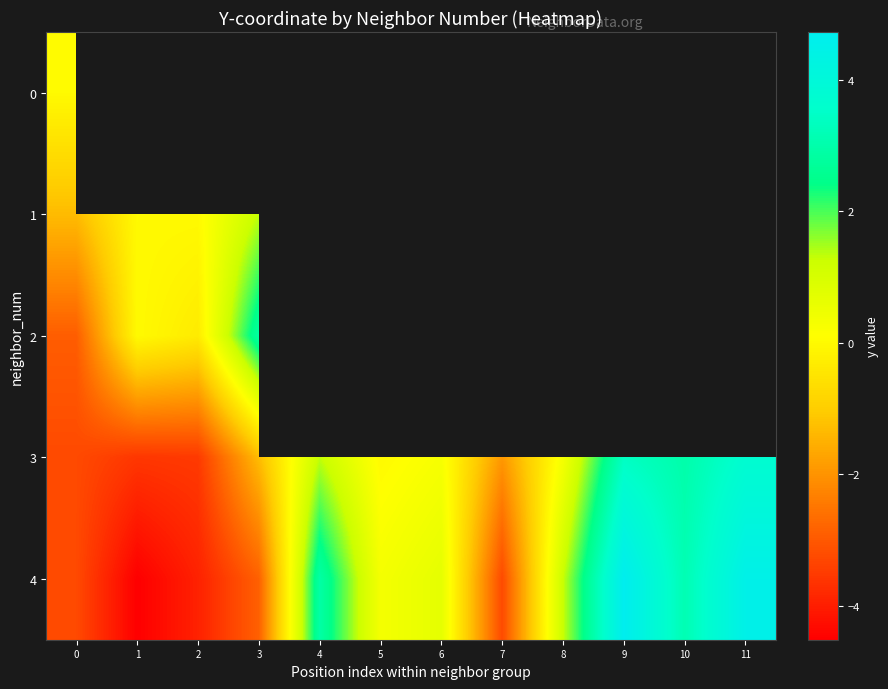

What is the minimum value shown in the chart?

-4.5